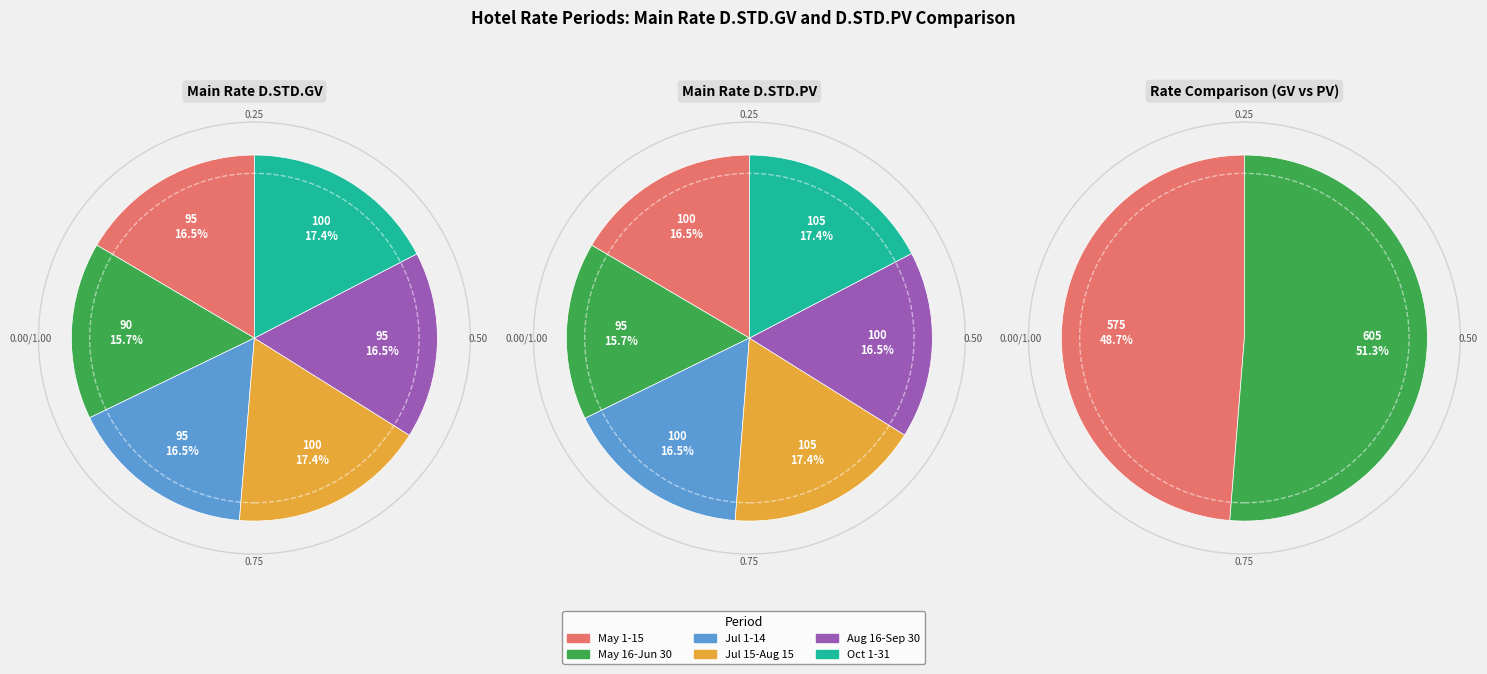

How many segments does this pie chart have?

6